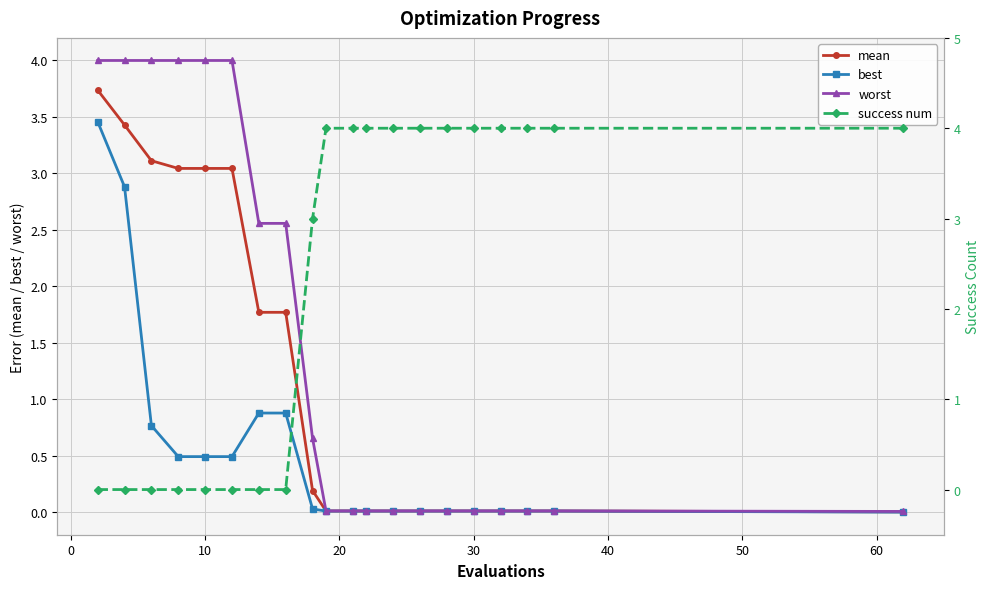

Reading left to right, list all the values displayed in this chart.

mean: 3.7	3.4	3.1	3.0	3.0	3.0	1.8	1.8	0.2	0.0	0.0	0.0	0.0	0.0	0.0	0.0	0.0	0.0	0.0	0.0
best: 3.5	2.9	0.8	0.5	0.5	0.5	0.9	0.9	0.0	0.0	0.0	0.0	0.0	0.0	0.0	0.0	0.0	0.0	0.0	0.0
worst: 4.0	4.0	4.0	4.0	4.0	4.0	2.6	2.6	0.7	0.0	0.0	0.0	0.0	0.0	0.0	0.0	0.0	0.0	0.0	0.0
success num: 0.0	0.0	0.0	0.0	0.0	0.0	0.0	0.0	3.0	4.0	4.0	4.0	4.0	4.0	4.0	4.0	4.0	4.0	4.0	4.0